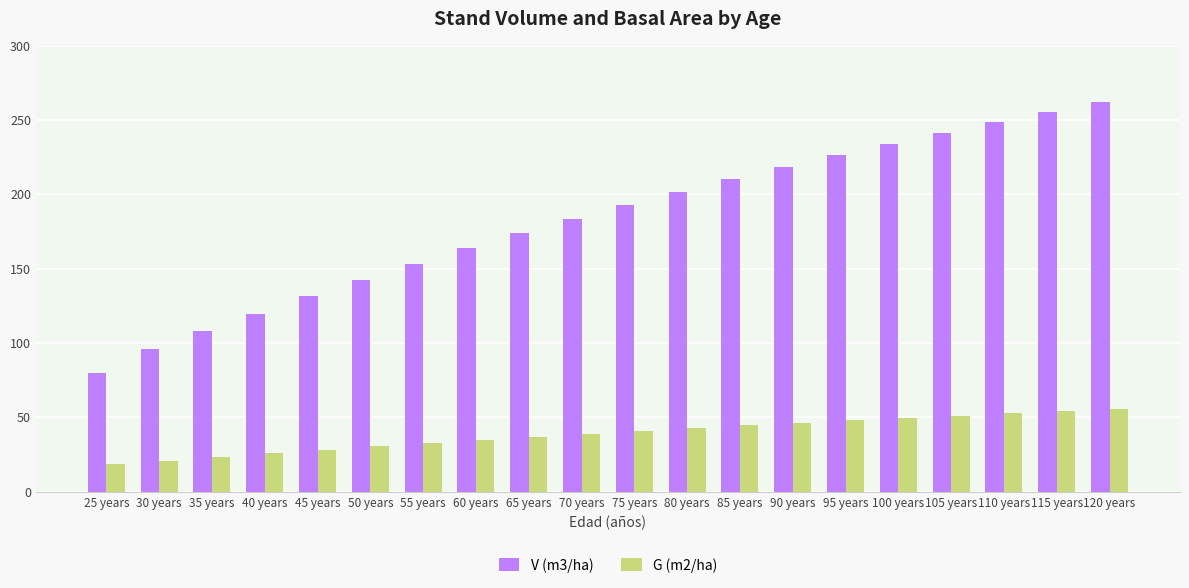

At which category does the chart reach its minimum across all series?

25 years